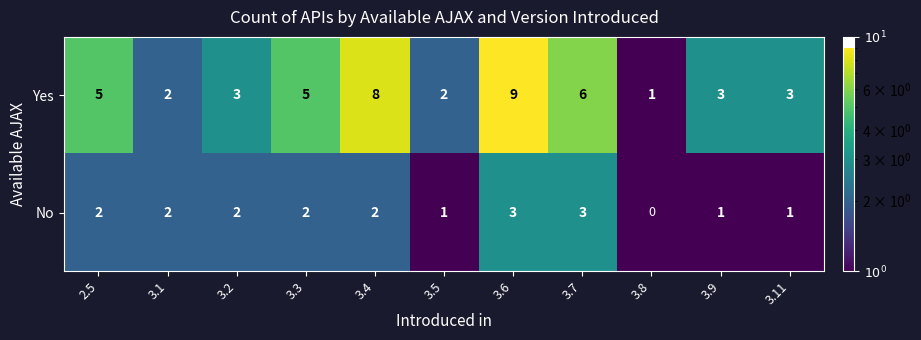

The Yes series shows 4 at 3.11. True or false?

False